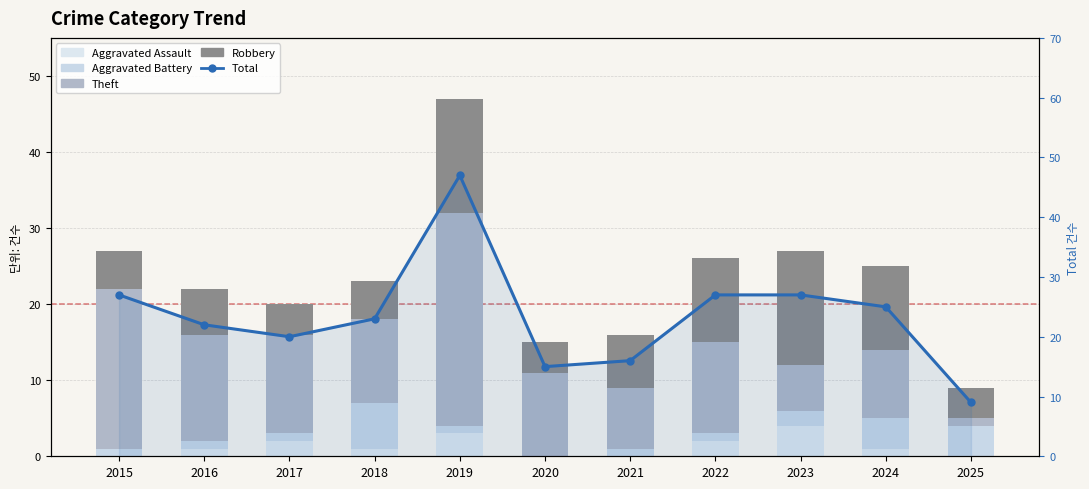

Where does the Total series first go above 23?

2015